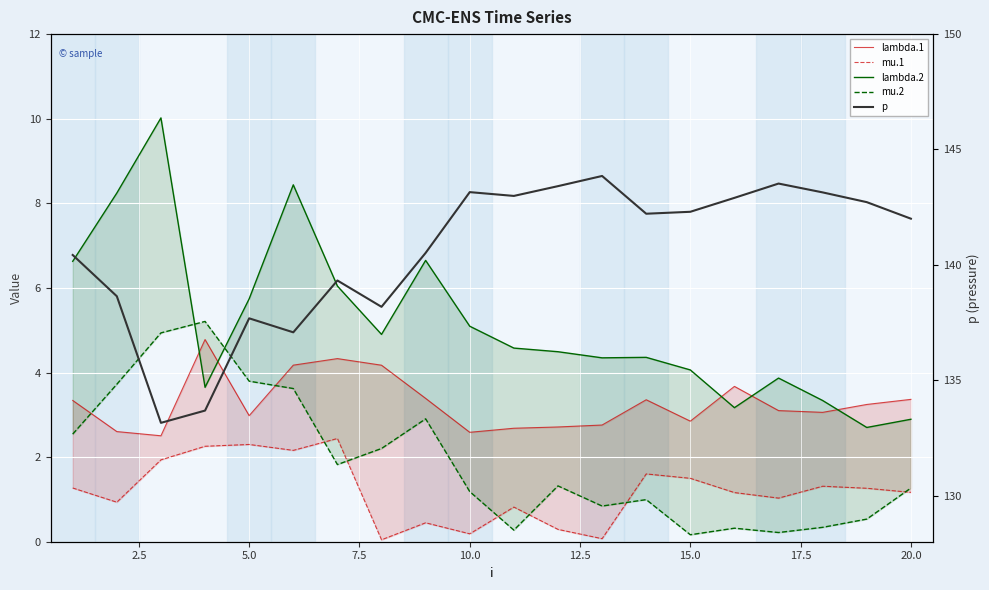

List the series in order of their peak value, lowest first.

mu.1, lambda.1, mu.2, lambda.2, p